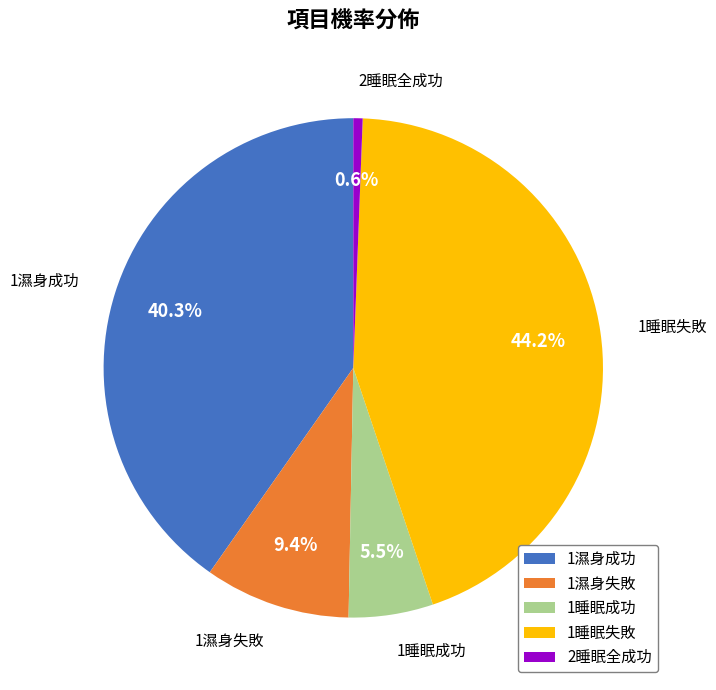

Which slice is the smallest?

2睡眠全成功